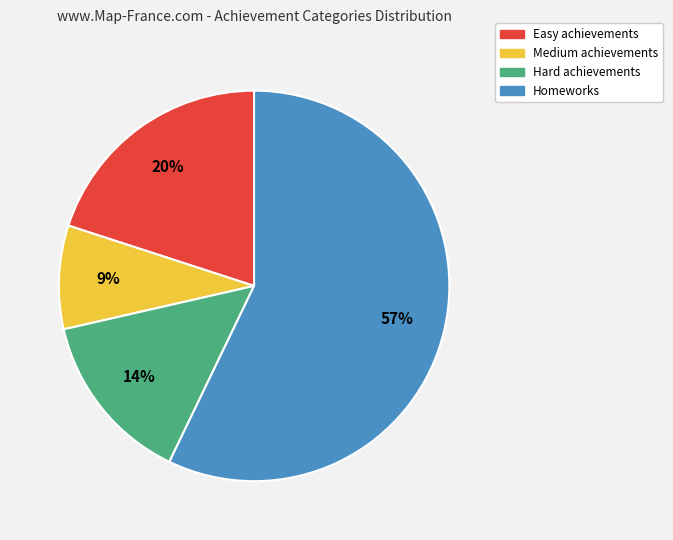

To the nearest percent, what is the combined percentage of Hard and Medium?

23%